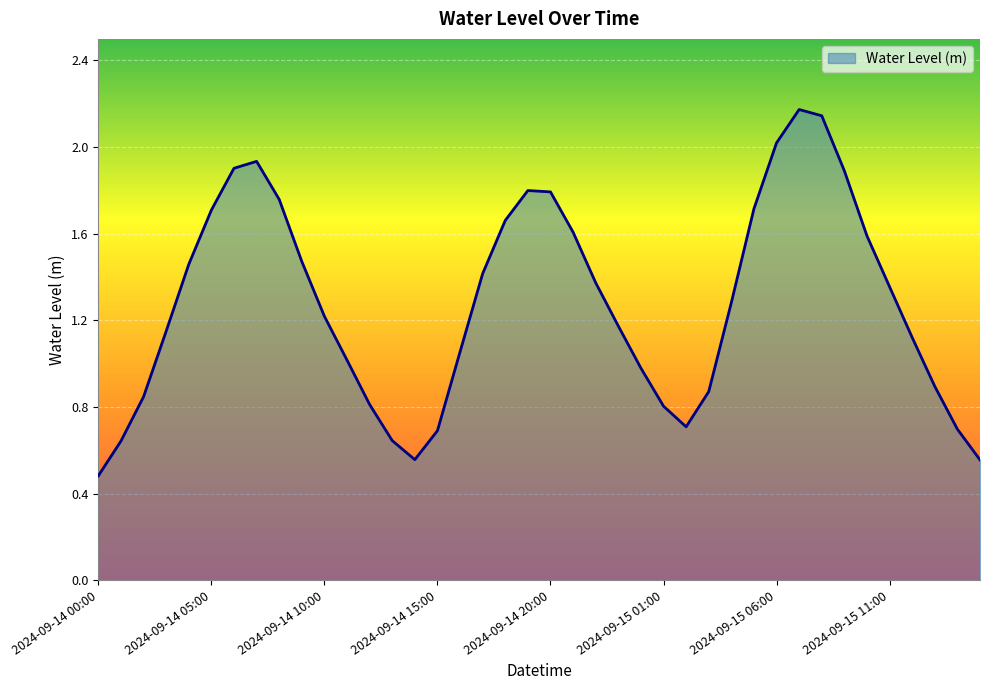

How many lines are shown in the chart?

1